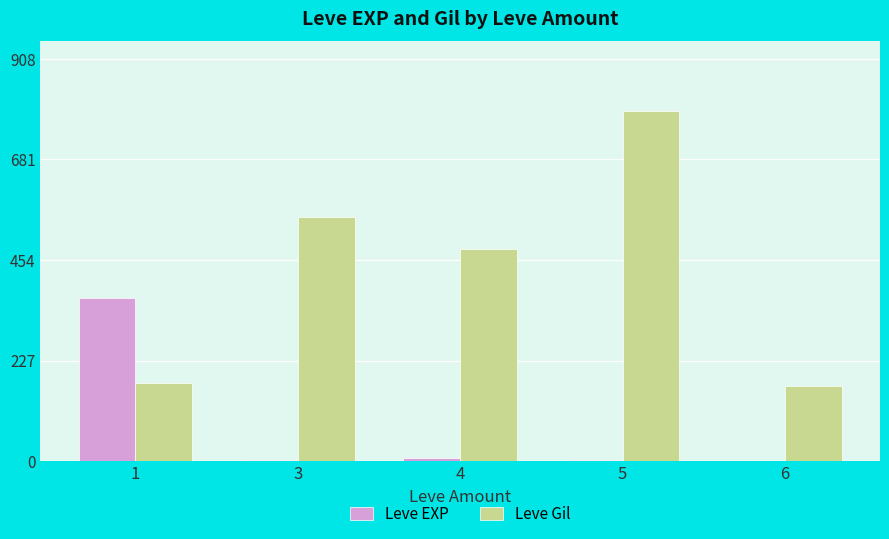

What is the sum of the Leve Gil values at 6 and 5?

960.0